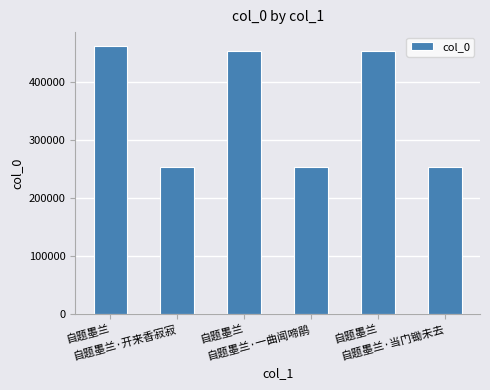

What is the label of the 6th bar from the left?

自题墨兰·当门锄未去